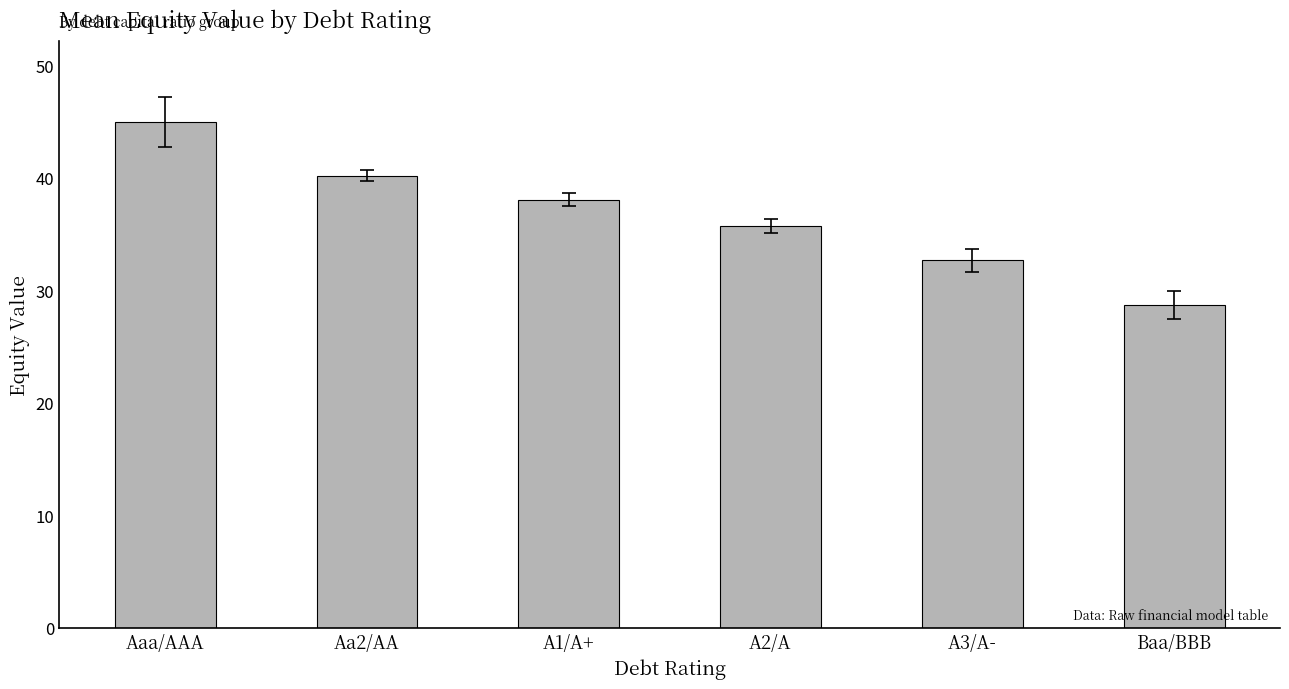

Between Aa2/AA and A3/A-, which is larger?

Aa2/AA